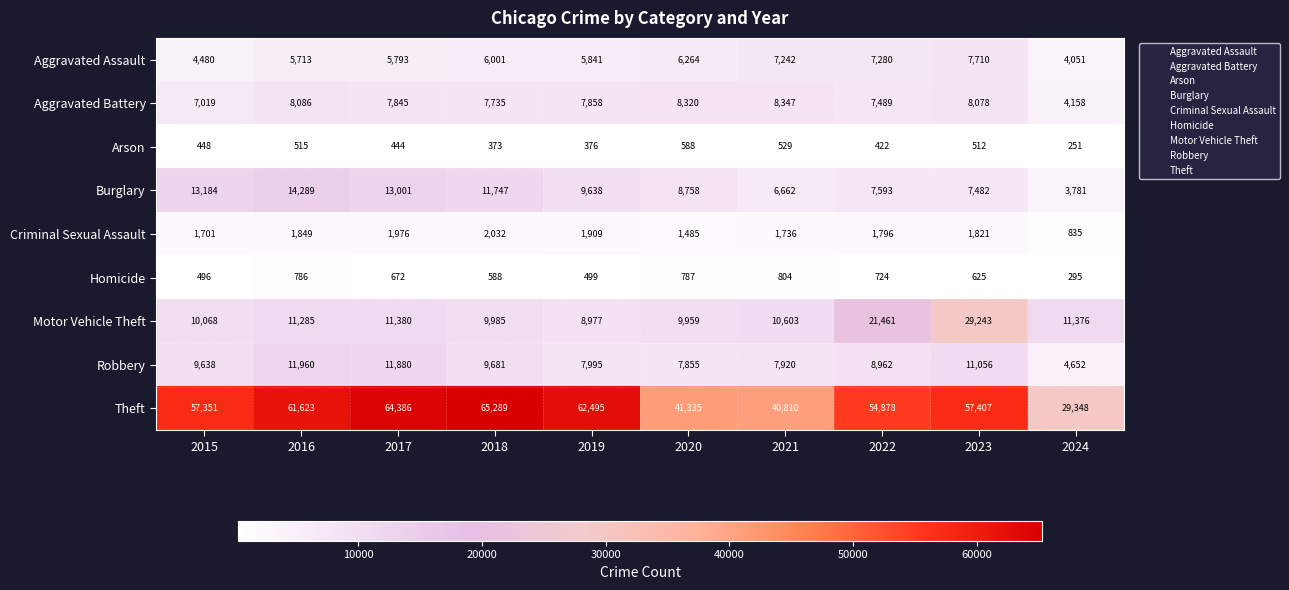

Between 2015 and 2020, which series saw the biggest shift?

Theft